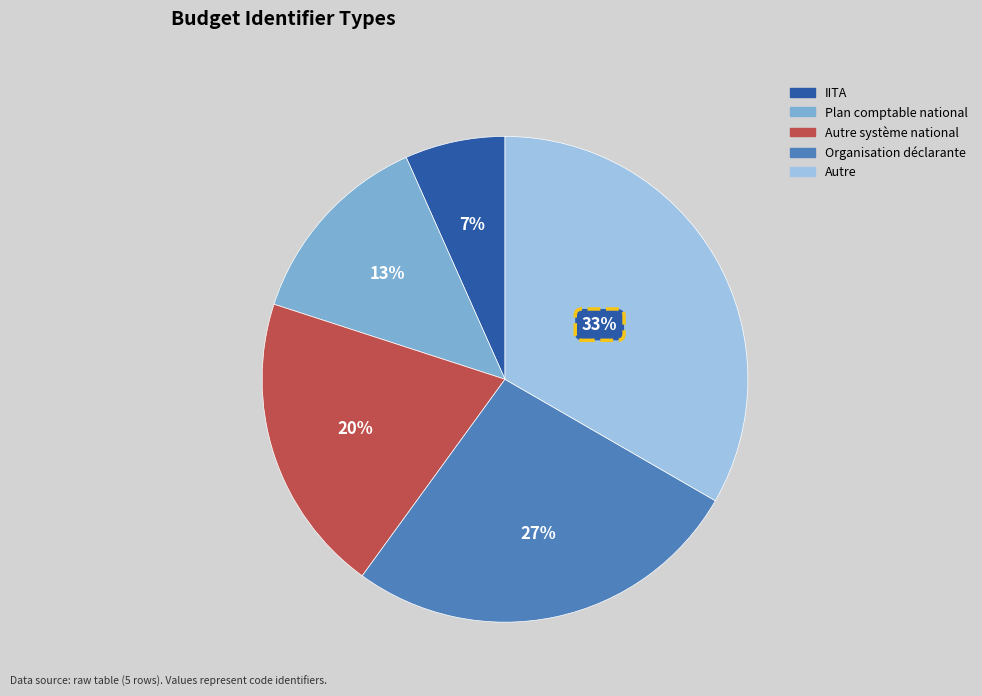

Does any single category account for the majority?

No